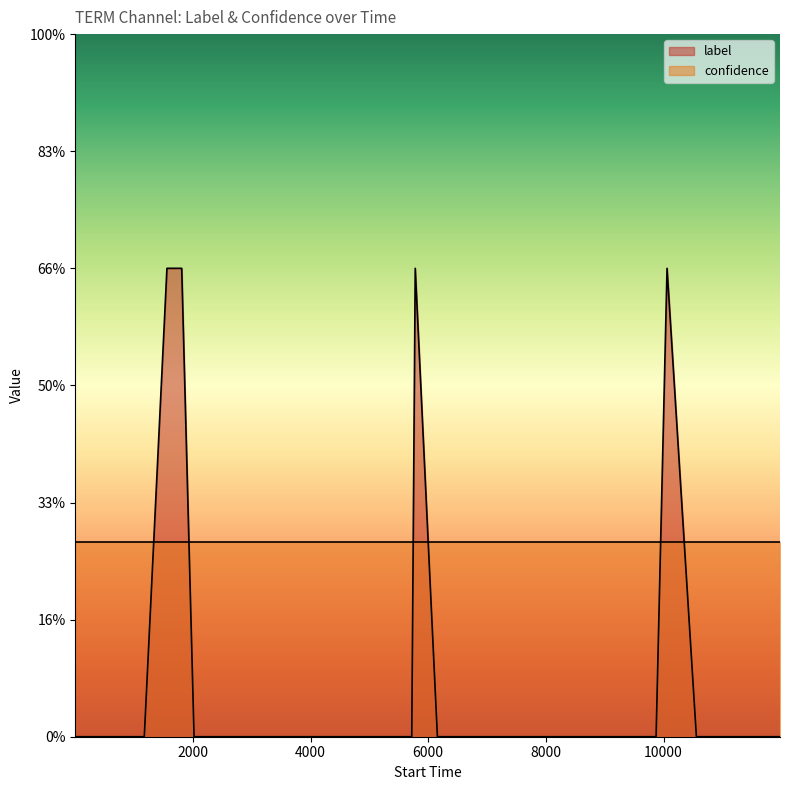

How many points are higher than both their immediate neighbors (excluding endpoints)?

2